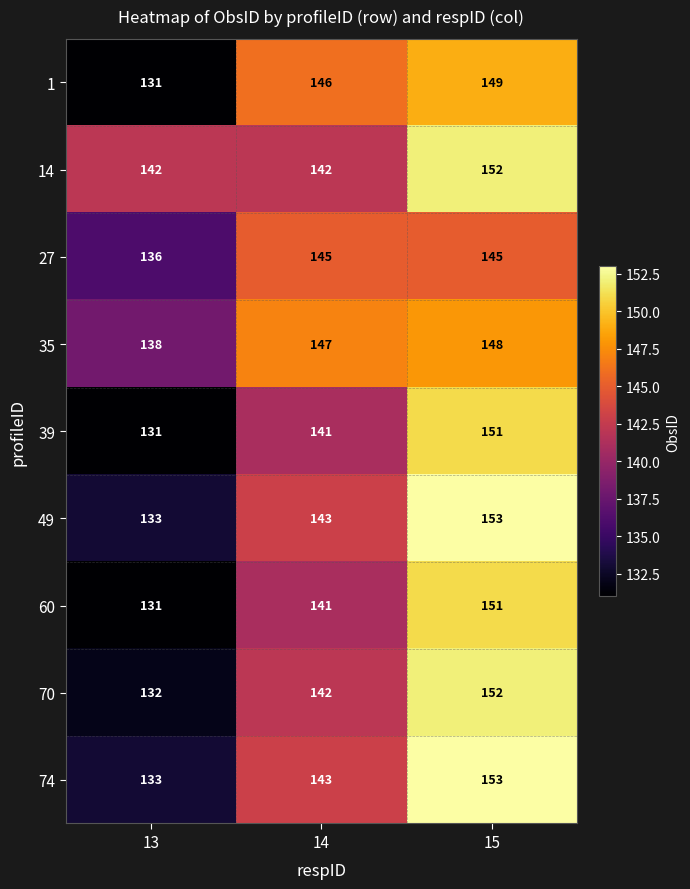

What is the spread (max minus min) of values at 13?

11